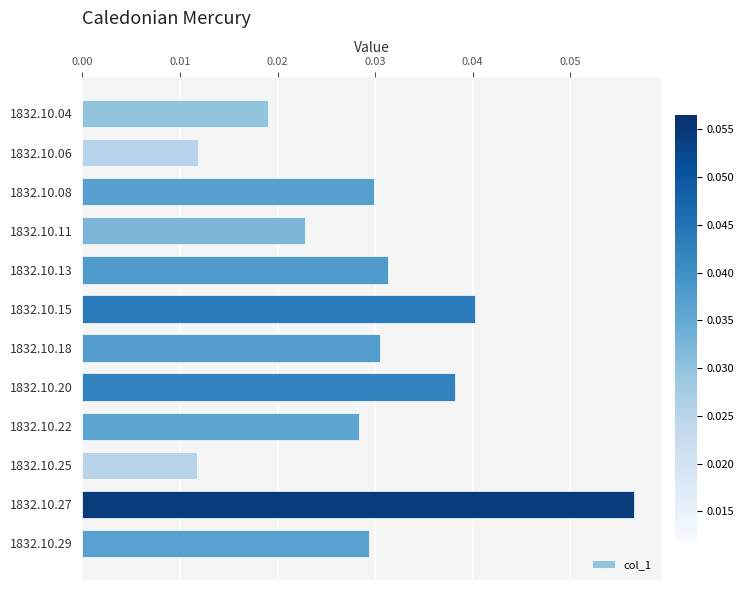

The chart shows a value of 0.1 at 1832.10.08. True or false?

False